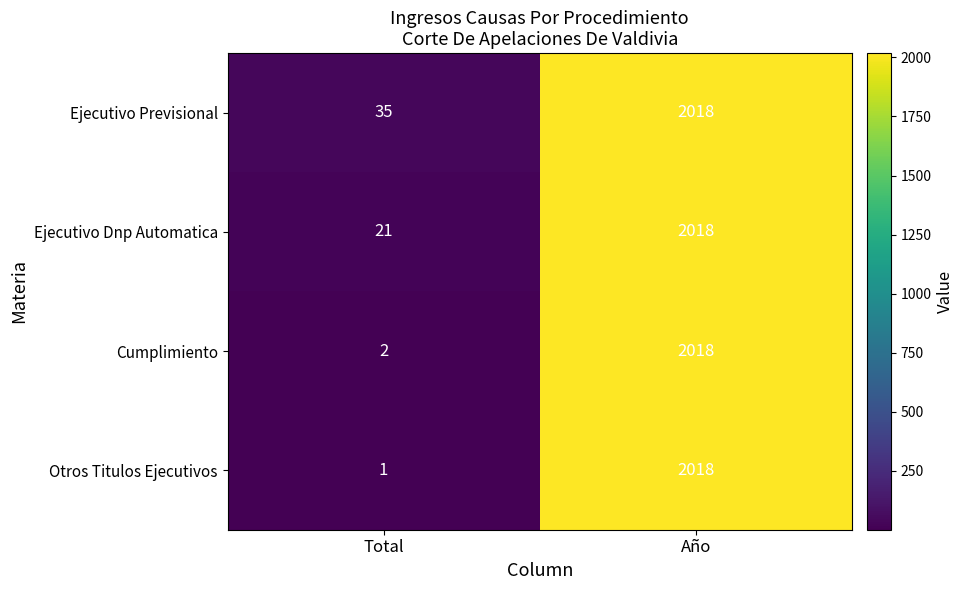

What is the sum of all Ejecutivo Dnp Automatica values?

2039